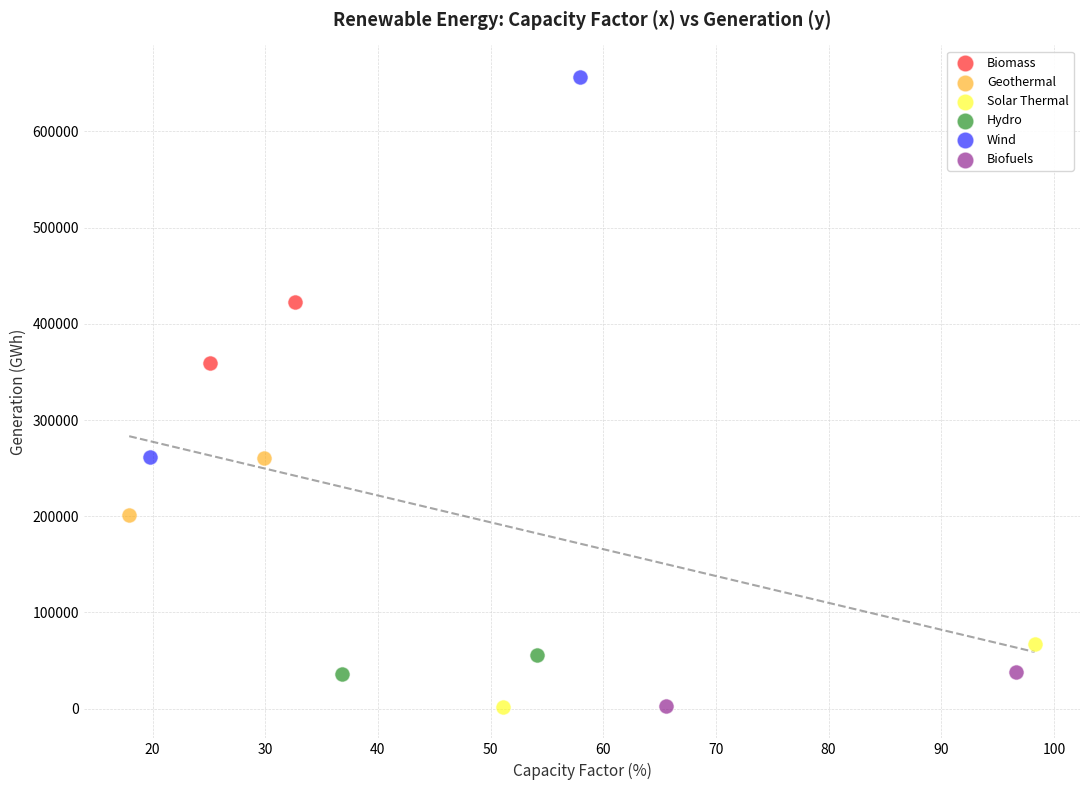

Which series reaches the maximum Y coordinate?

Wind